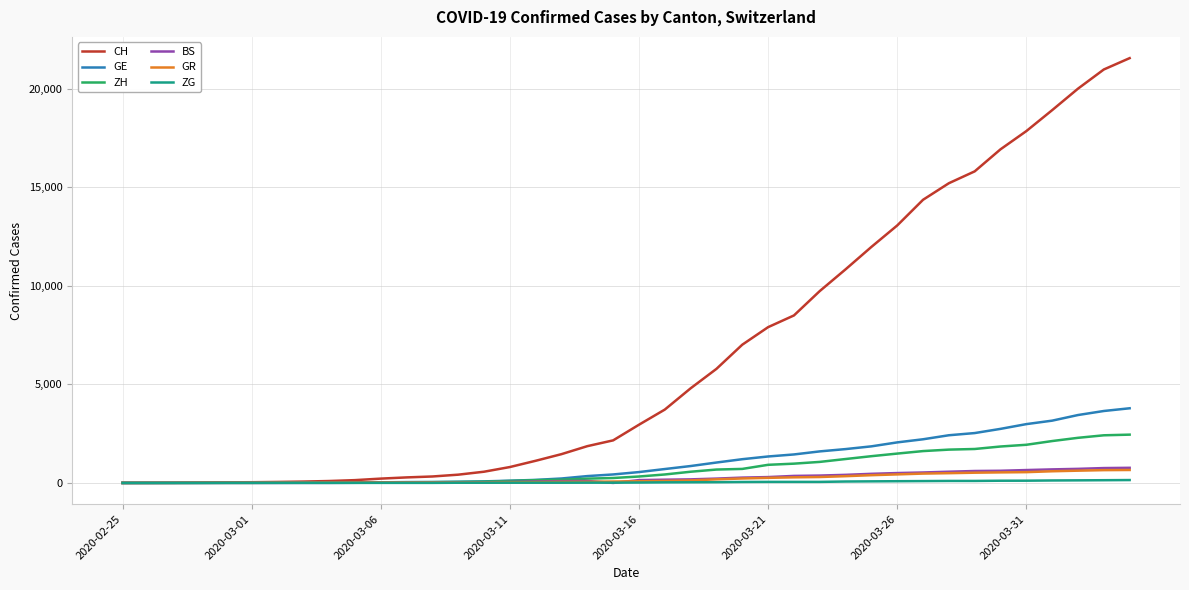

Which series has the widest spread of values?

CH